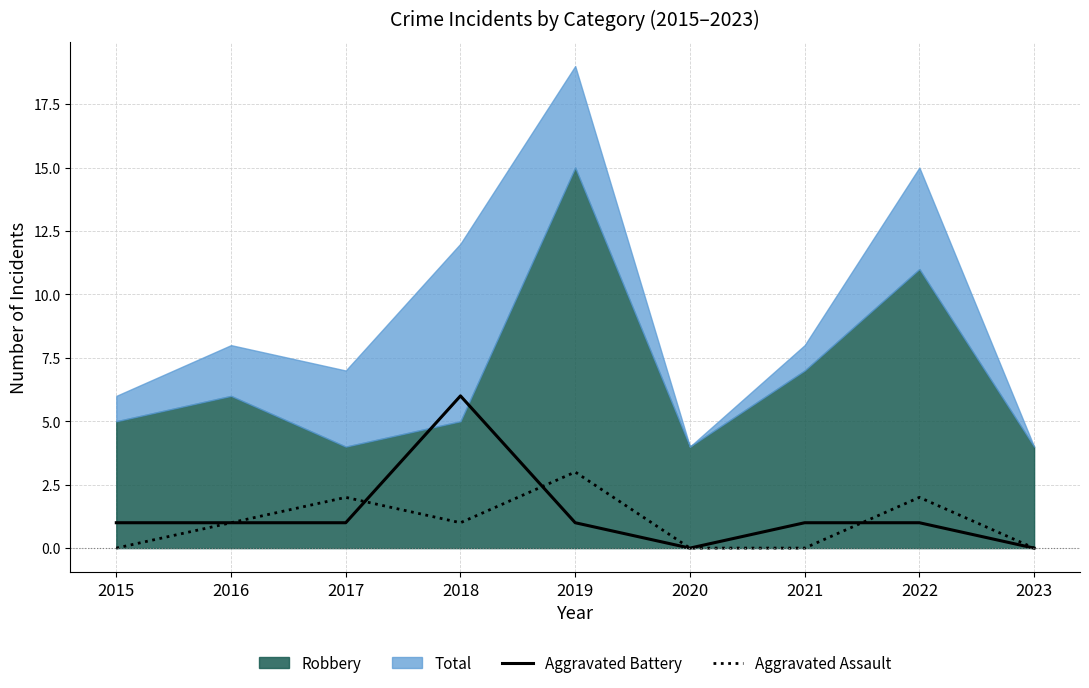

The value of Aggravated Battery at 2023 is 4. True or false?

False